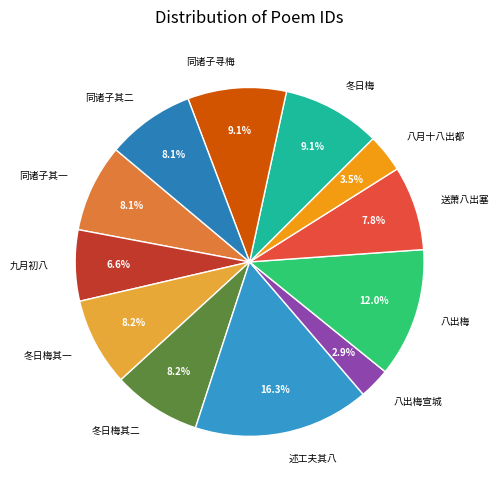

How much of the chart is everything except 九月初八?

93.4%